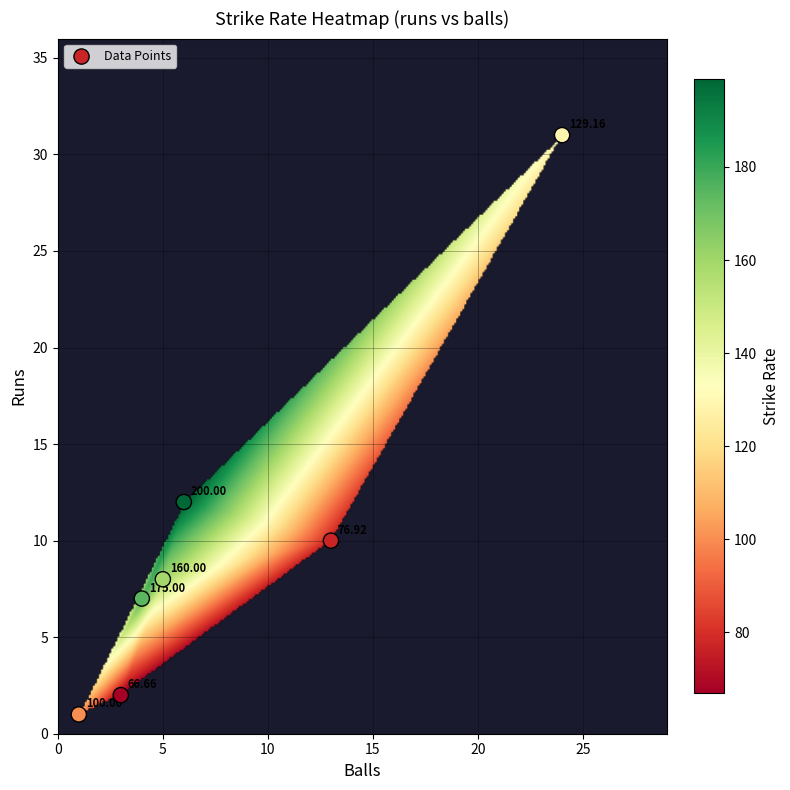

What is the average X value?

8